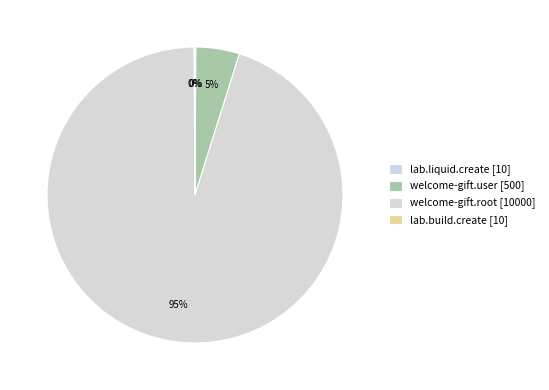

Which slice represents more than half of the pie?

welcome-gift.root